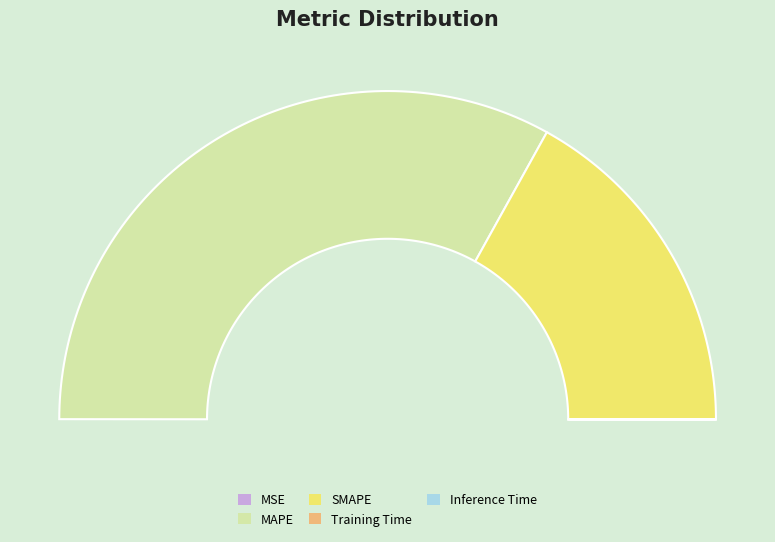

What is the change in value from SMAPE to Training Time?

-97.5